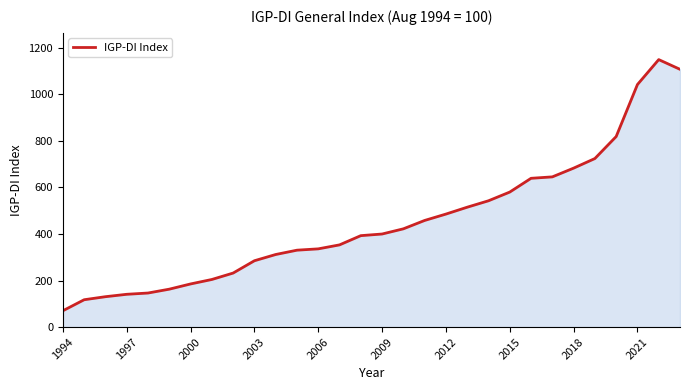

What is the difference between the maximum and minimum values?

1079.5